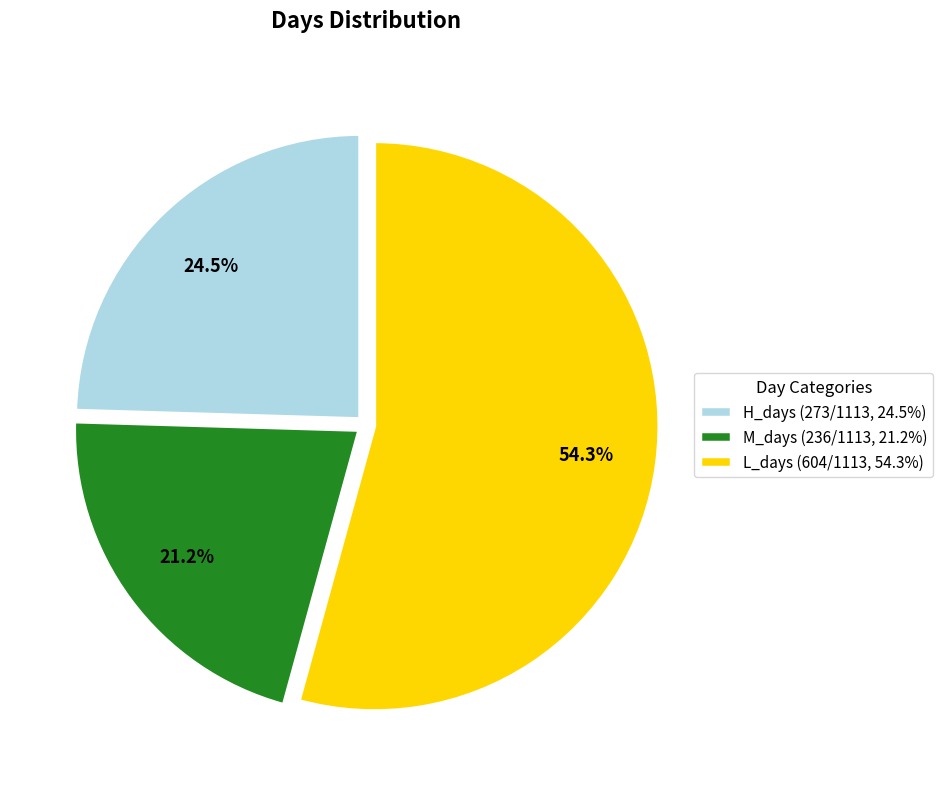

Combined, do M_days (236/1113, 21.2%) and H_days (273/1113, 24.5%) account for over 50%?

No